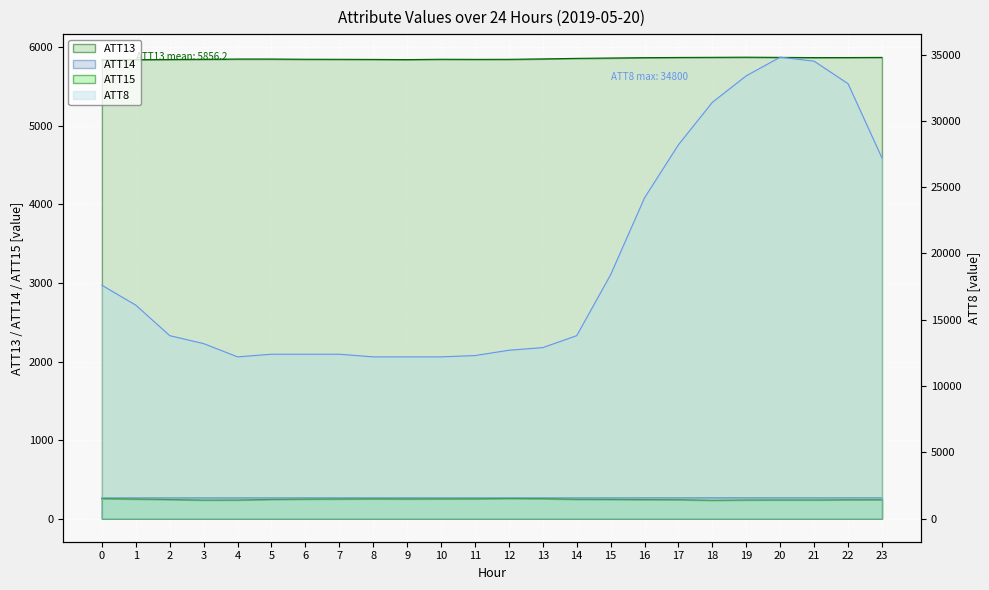

What is the total value across all series at 16?

30576.9